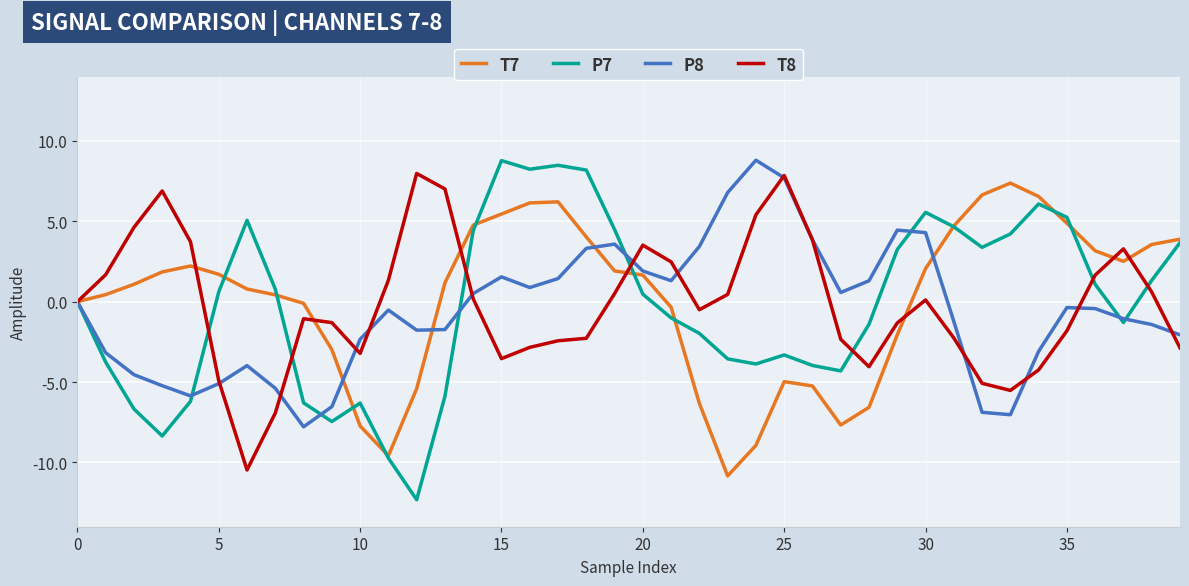

What is the difference between the maximum and minimum values in the T8 series?

18.4